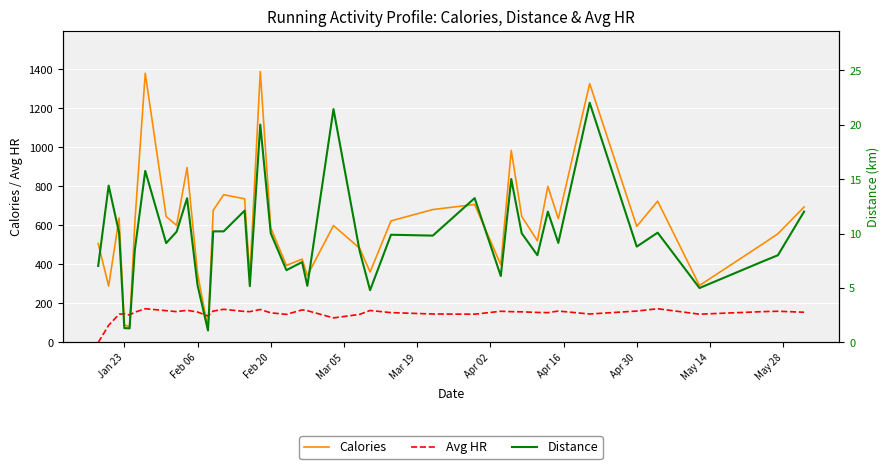

How many intersections are there between Calories and Avg HR?

4